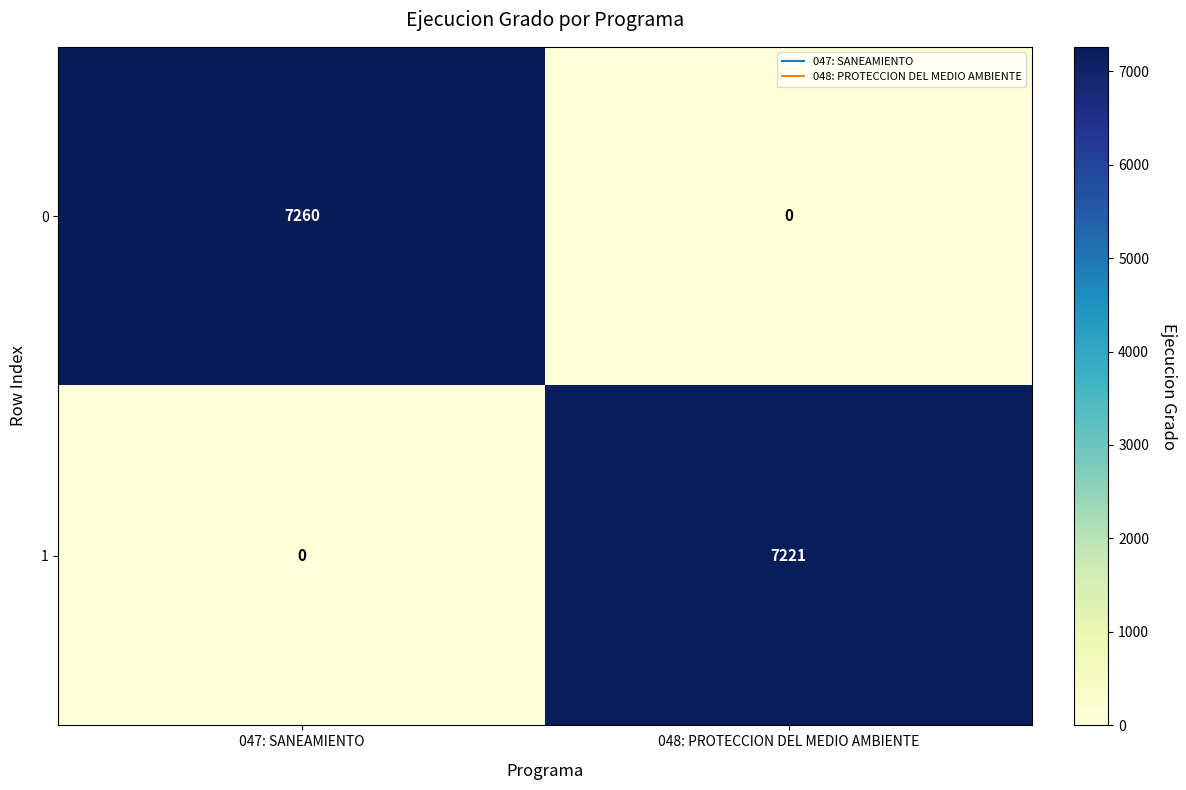

Which category has the lowest value in the 0 series?

048: PROTECCION DEL MEDIO AMBIENTE